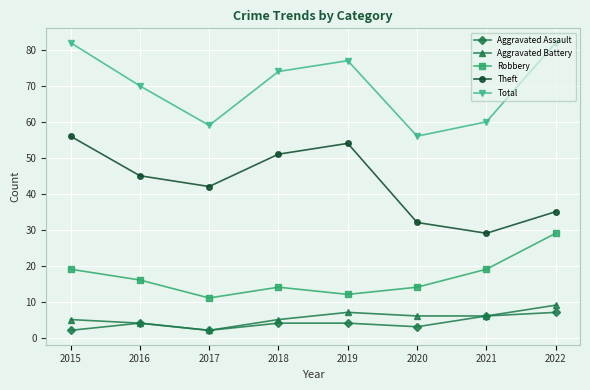

What are all the series names shown in the legend?

Aggravated Assault, Aggravated Battery, Robbery, Theft, Total